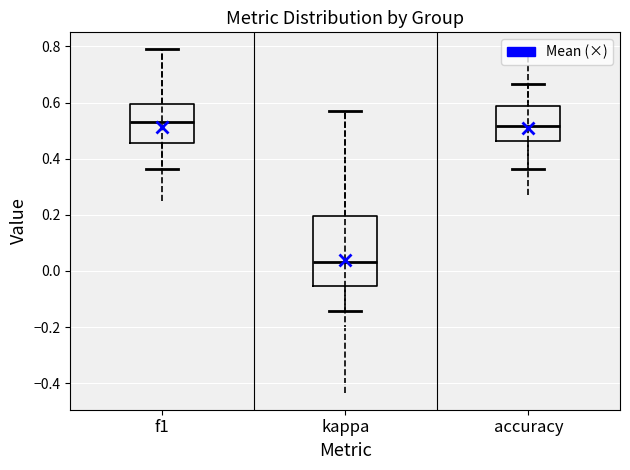

Reading left to right, transcribe this box plot: for each box, give where its median line is, the range the box spans, and where its two whiskers end, as read against the y-axis. The values are not printed on the chart, so give them approximately, as read against the axis.

f1: median 0.52, box 0.46 to 0.60, whiskers 0.36 to 0.78
kappa: median 0.04, box -0.06 to 0.20, whiskers -0.14 to 0.58
accuracy: median 0.52, box 0.46 to 0.58, whiskers 0.36 to 0.66